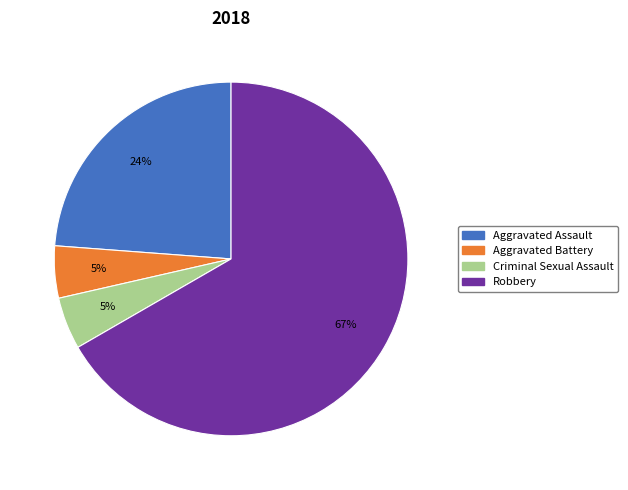

Between Aggravated Assault and Criminal Sexual Assault, which is larger?

Aggravated Assault